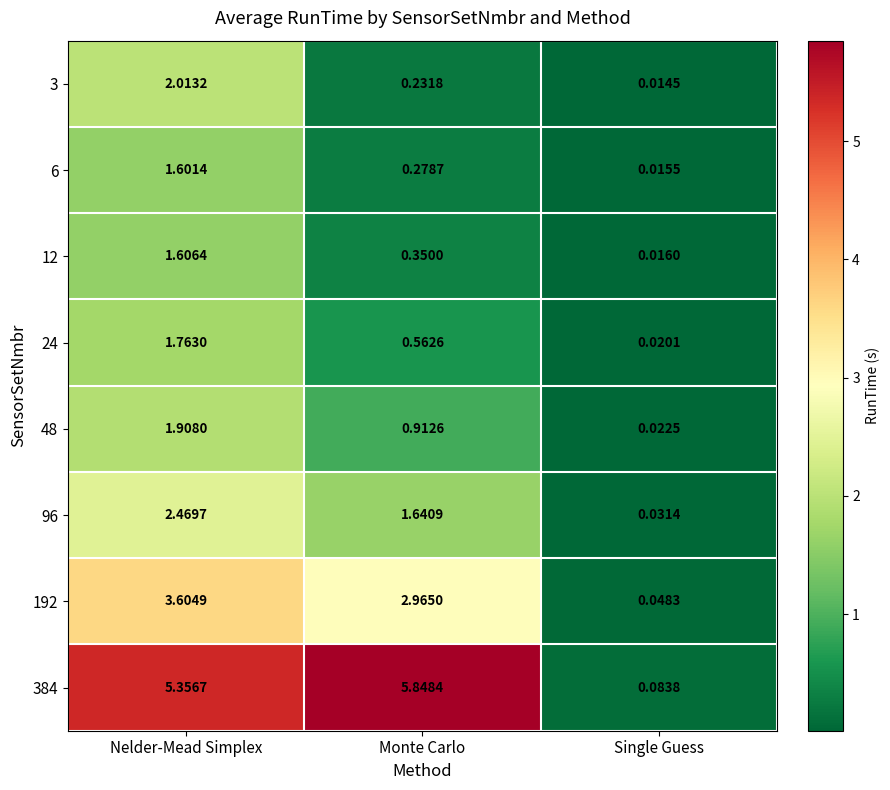

List the labels in order of 12 value, smallest first.

Single Guess, Monte Carlo, Nelder-Mead Simplex